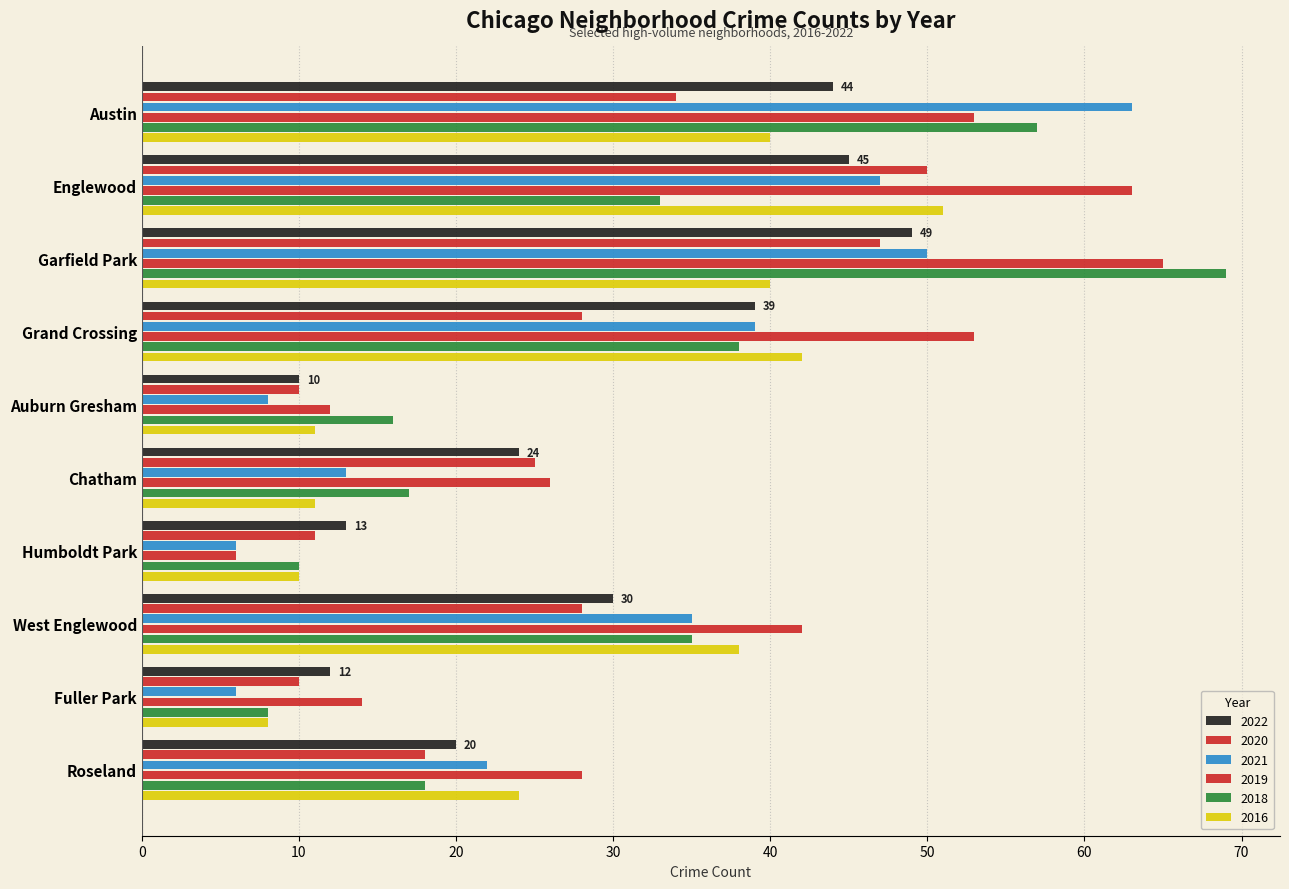

How many categories are shown in the chart?

10